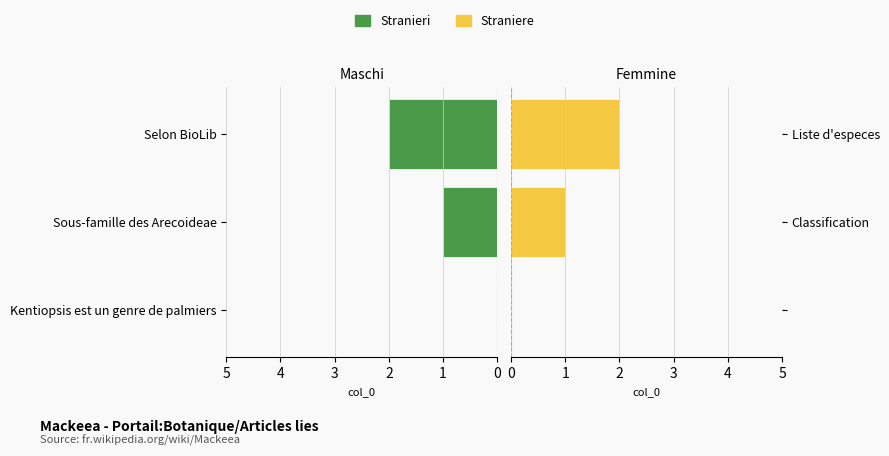

What is the value of the Straniere bar at the 3rd from the left?

2